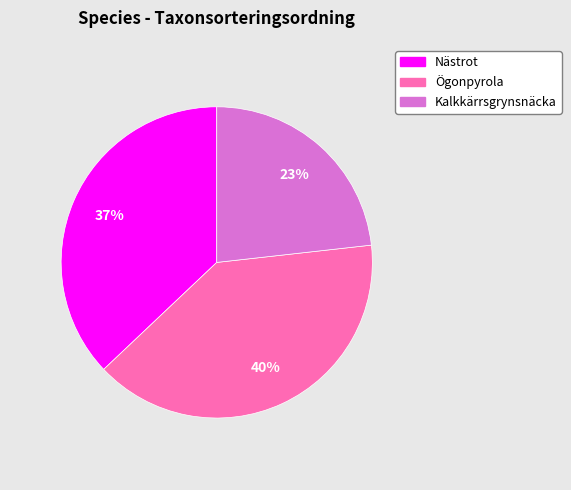

To the nearest percent, what portion does Kalkkärrsgrynsnäcka represent?

23%